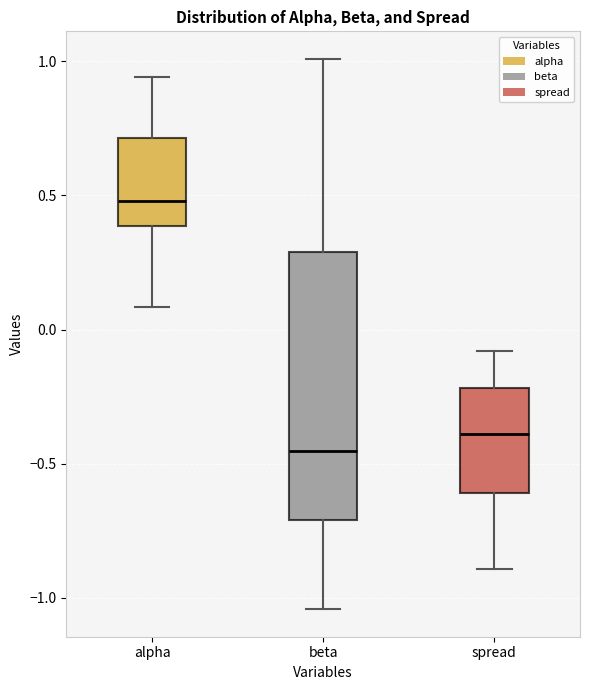

Where does the lower whisker of the box for spread end on the y-axis? The values are not printed on the chart, so give them approximately, as read against the axis.

-0.90